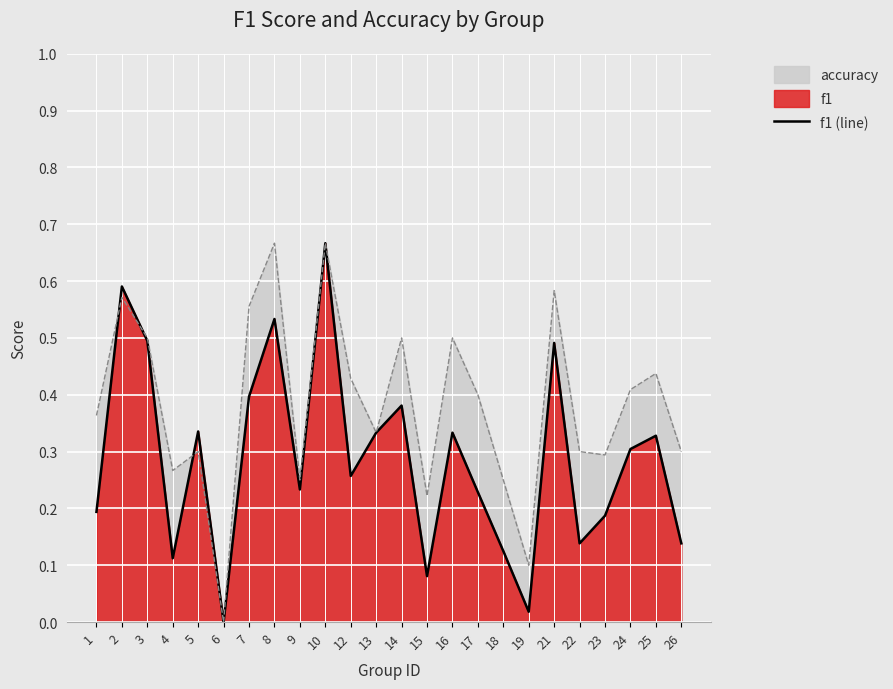

Which label corresponds to the smallest value in the chart?

6